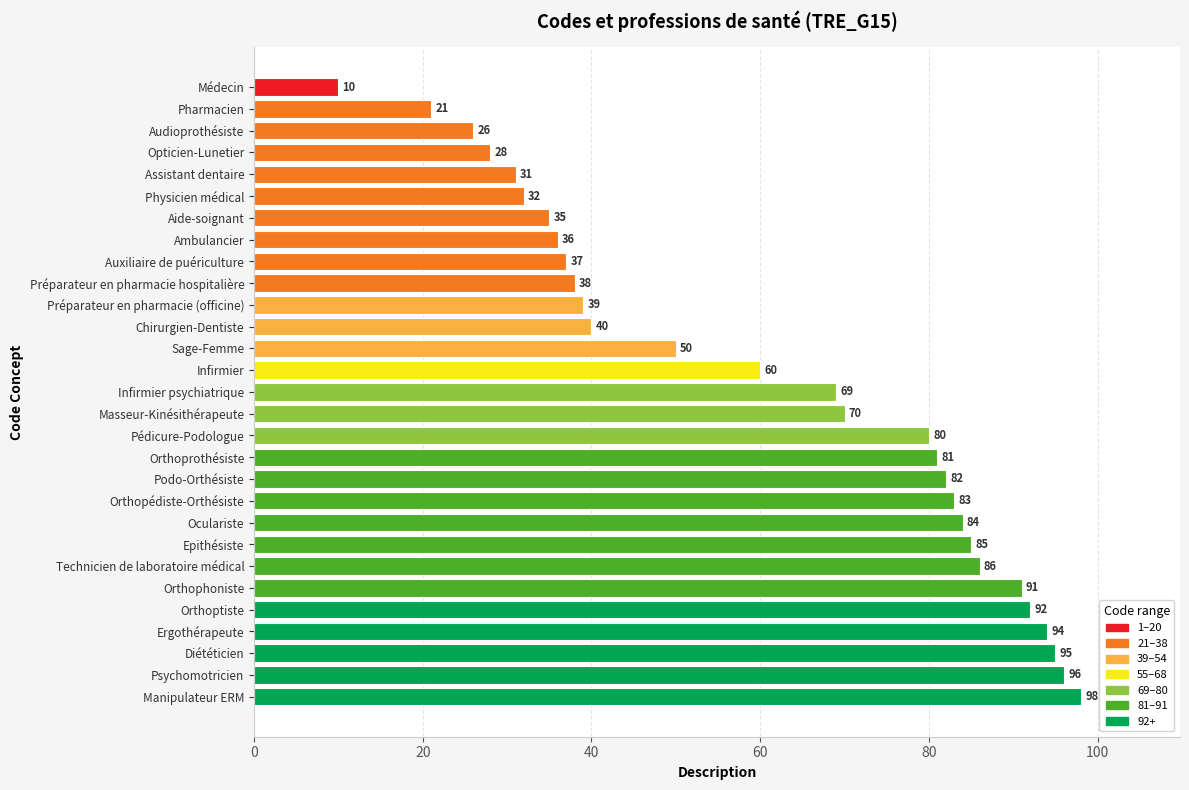

How many bars are there in total?

29